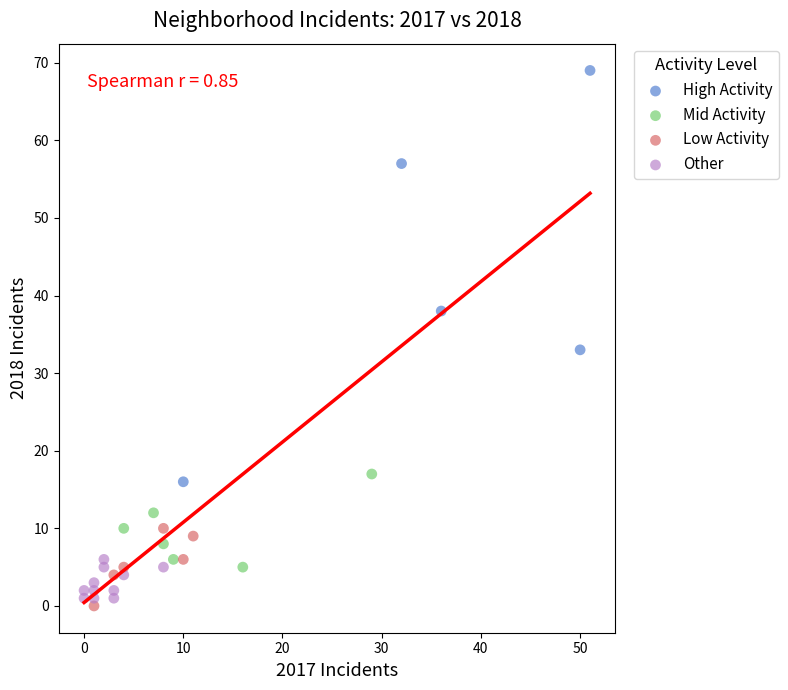

What are all the series names shown in the legend?

High Activity, Mid Activity, Low Activity, Other